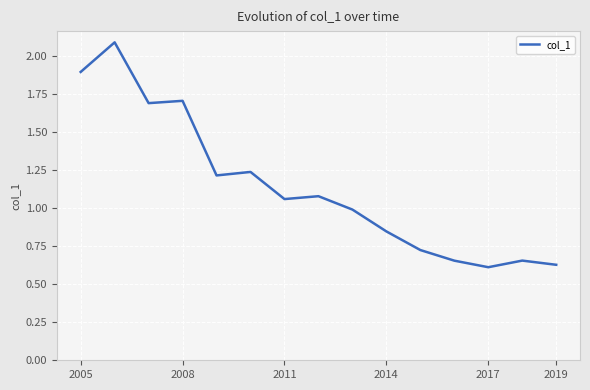

What is the difference between the maximum and minimum values?

1.5